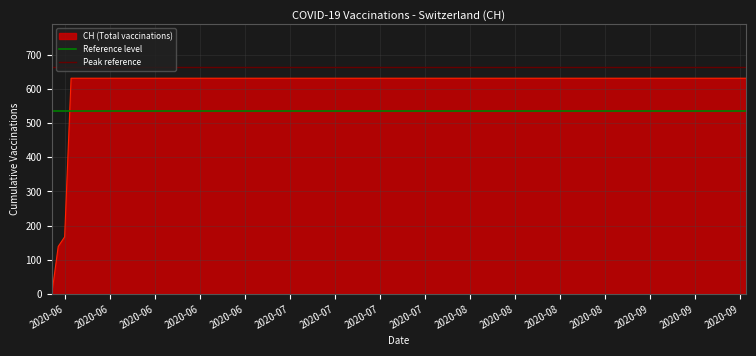

What is the highest value of the CH (Total vaccinations) series?

631